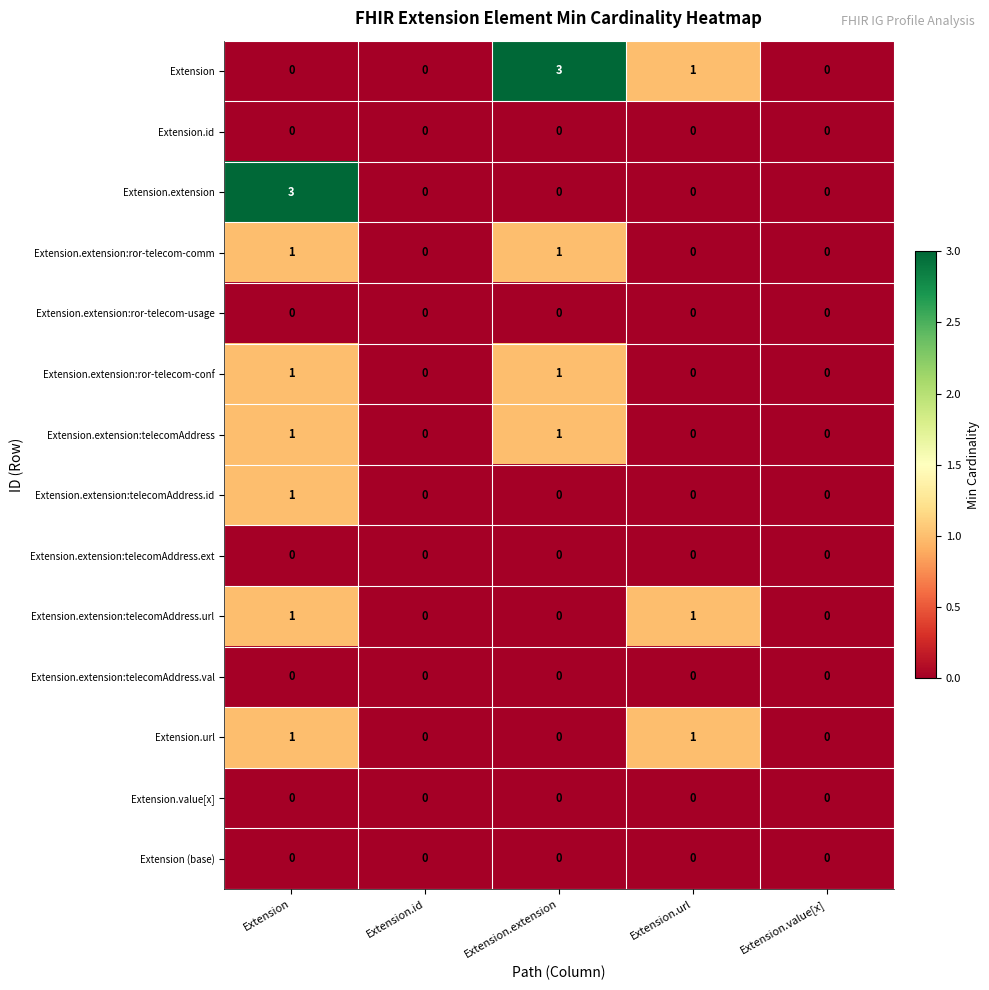

Between Extension.extension and Extension.url, which series saw the biggest shift?

Extension